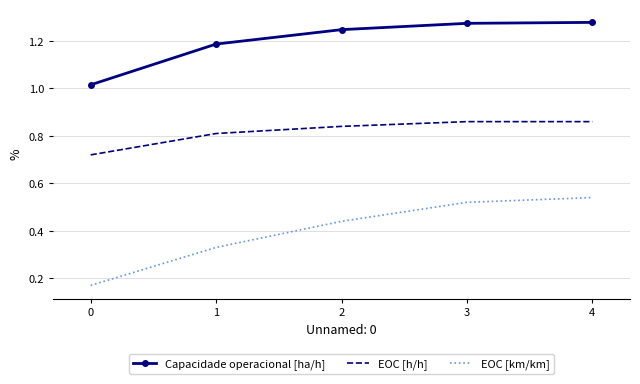

Rank the series by their maximum value, from highest to lowest.

Capacidade operacional [ha/h], EOC [h/h], EOC [km/km]